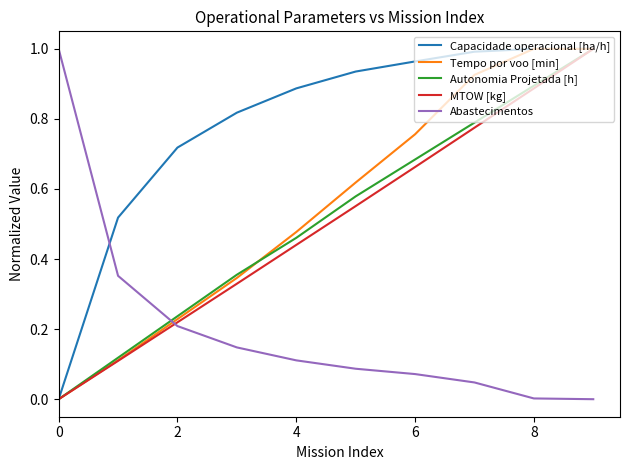

What are all the series names shown in the legend?

Capacidade operacional [ha/h], Tempo por voo [min], Autonomia Projetada [h], MTOW [kg], Abastecimentos